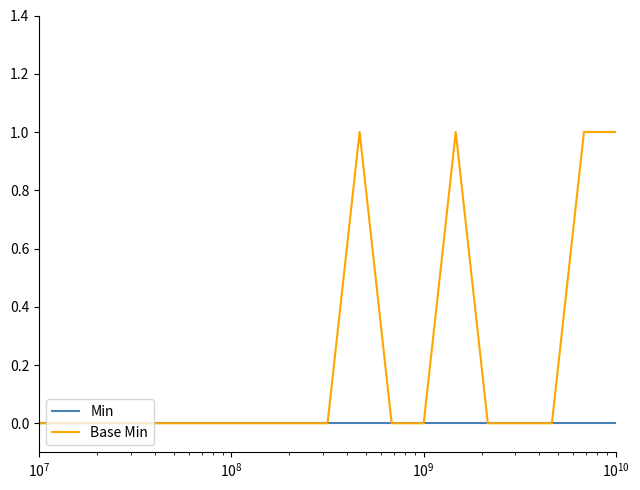

Which series has the largest range (max minus min)?

Base Min